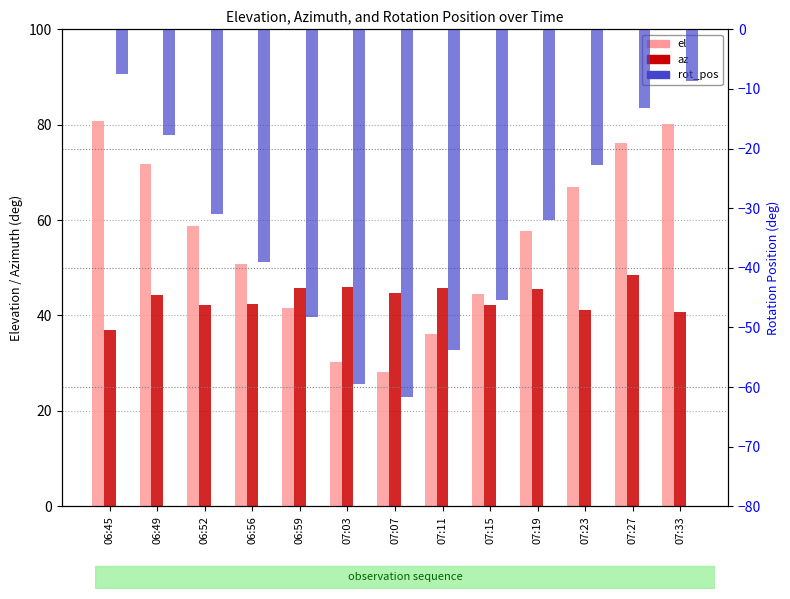

What is the sum of the az values at 07:11 and 07:33?

86.4